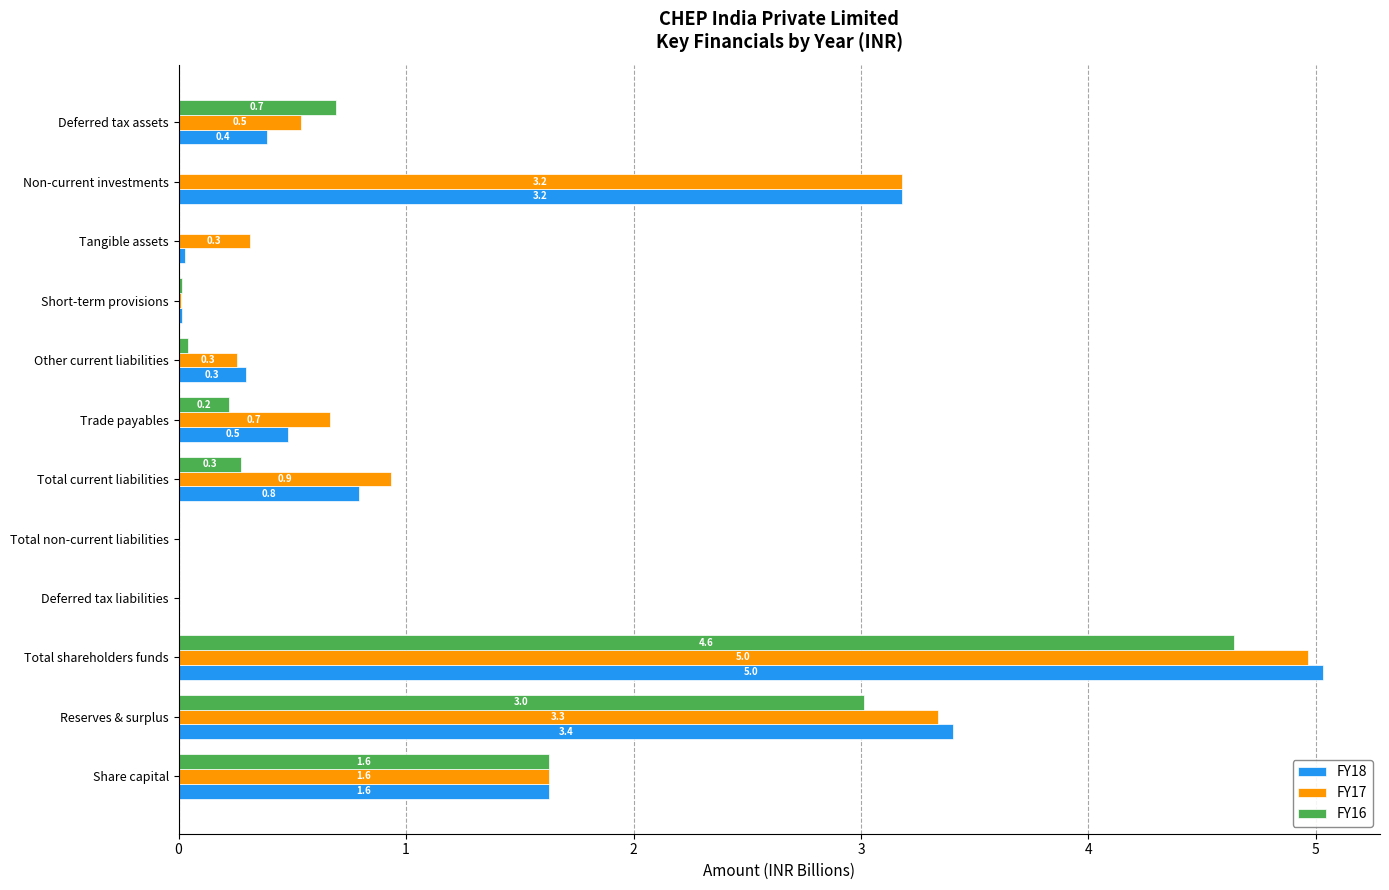

What is the sum of all FY16 values?

10.5